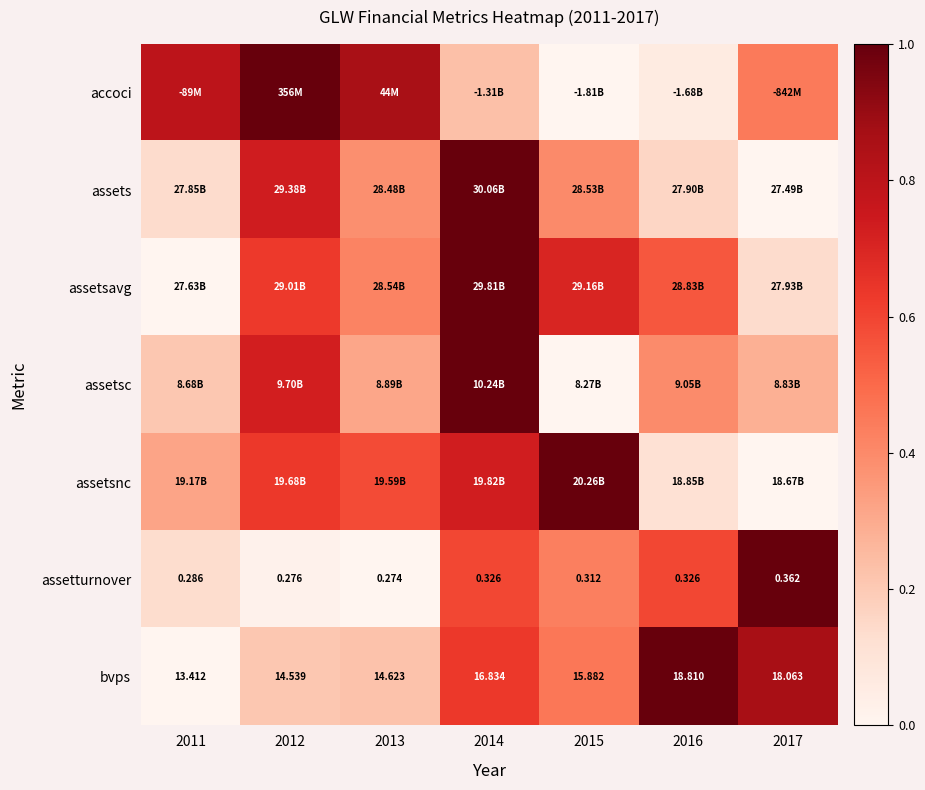

How many data points in bvps are less than 15?

3